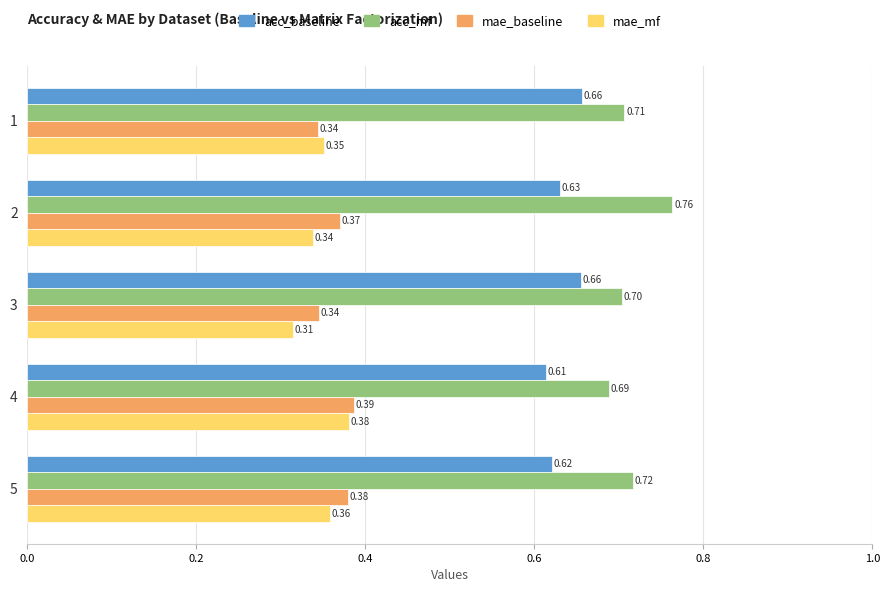

Count the number of data series in this chart.

4